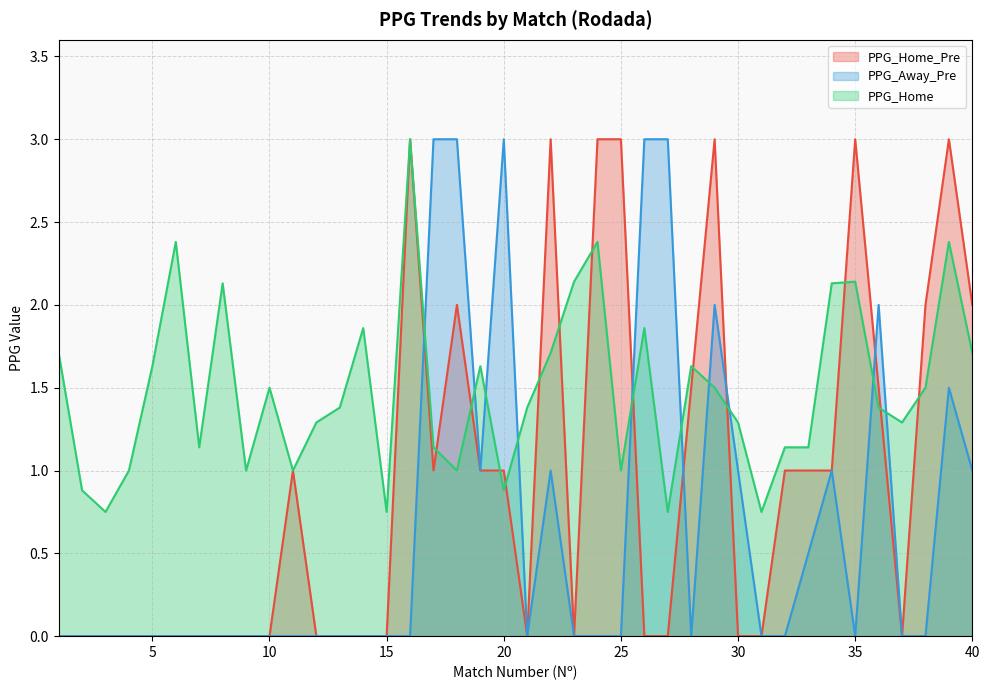

What is the average value of the PPG_Home series?

1.5